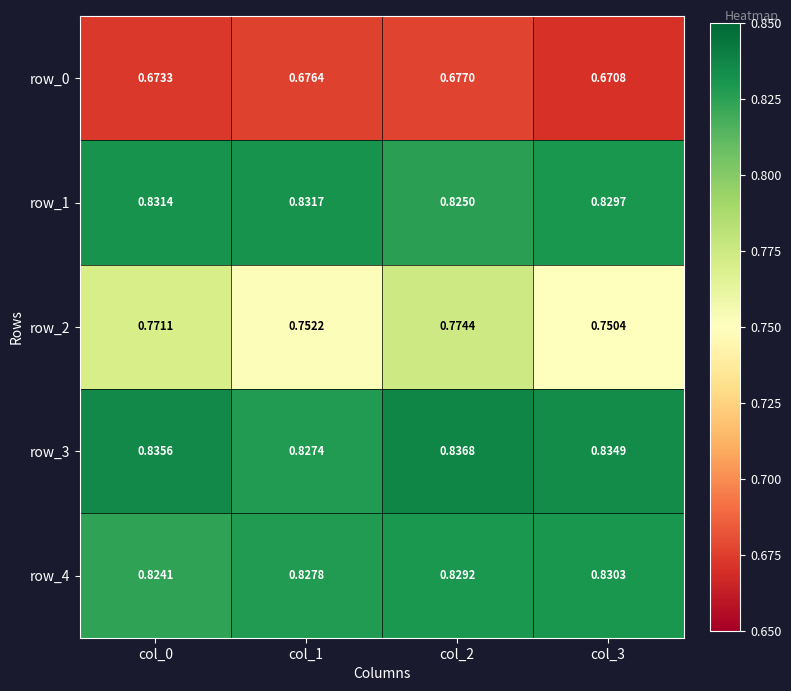

Is the value of row_3 at col_0 greater than the value of row_0 at col_1?

Yes